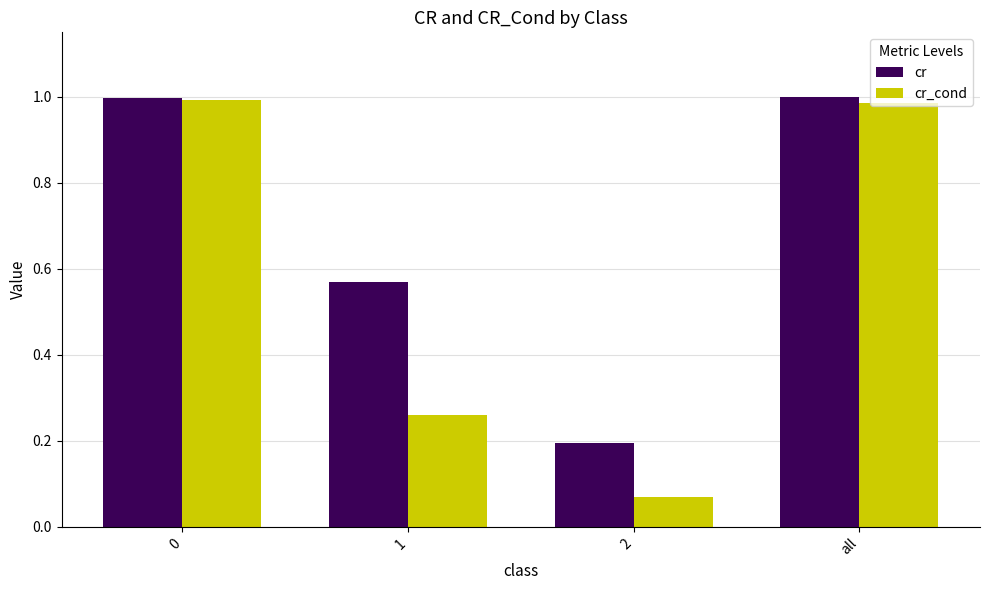

Which category has the lowest value across all series?

2